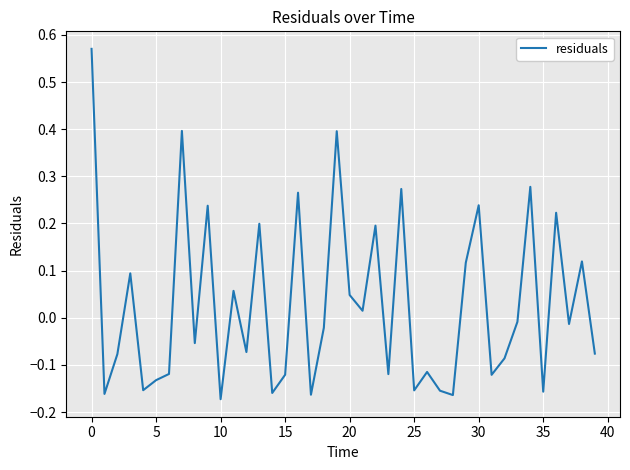

What is the difference between the maximum and minimum values?

0.7